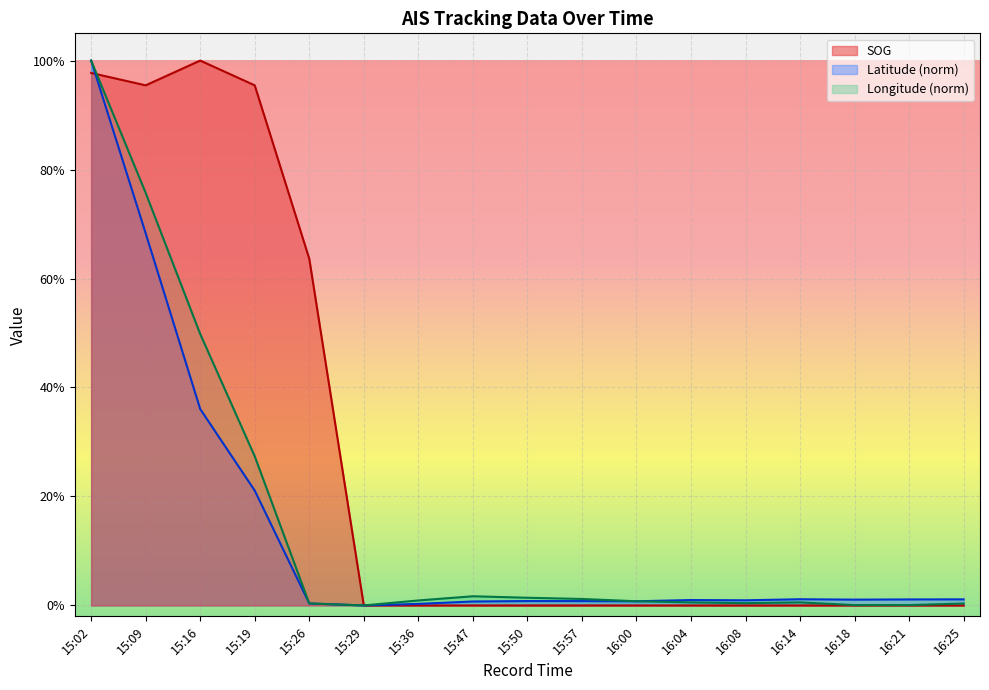

Which category has the highest value in the SOG series?

15:16